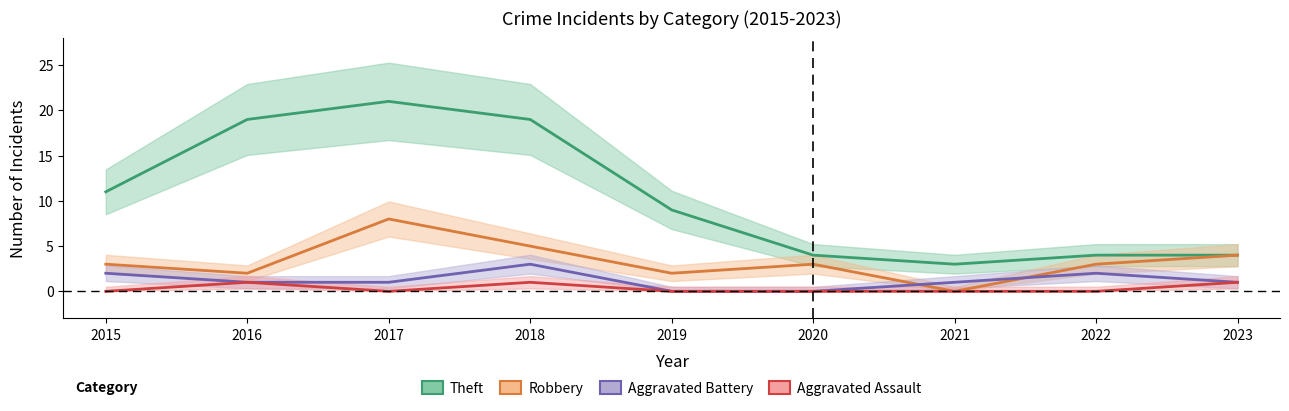

Is this an area chart (filled region under the line)?

No